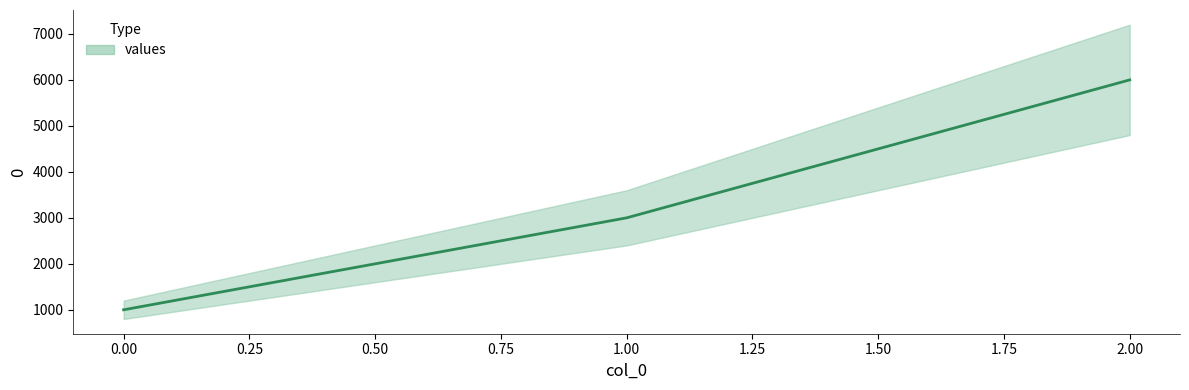

Which label corresponds to the largest value in the chart?

2